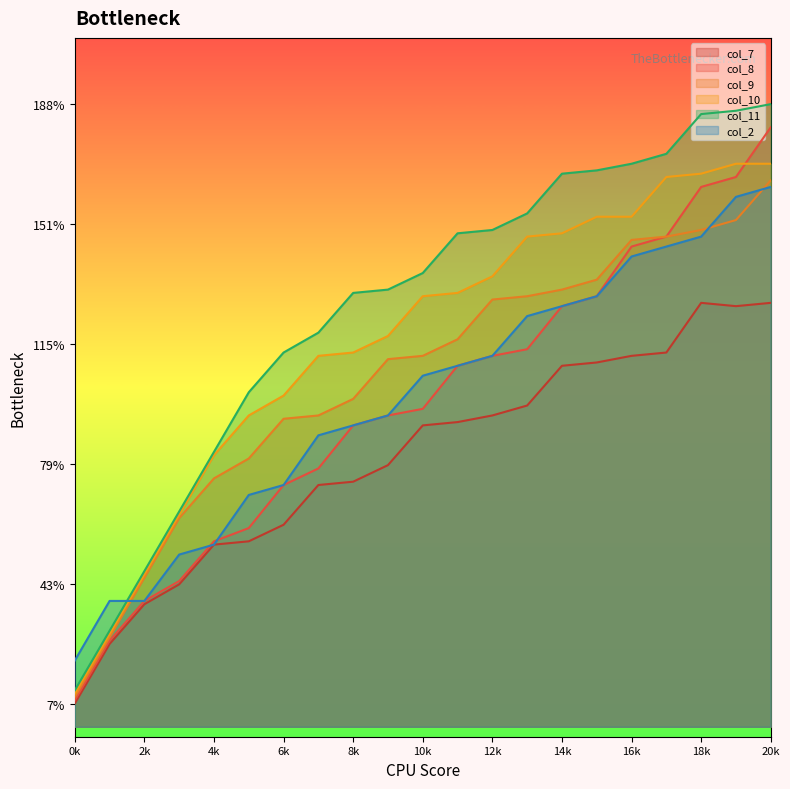

What is the difference between the second highest and minimum values in the col_7 series?

121